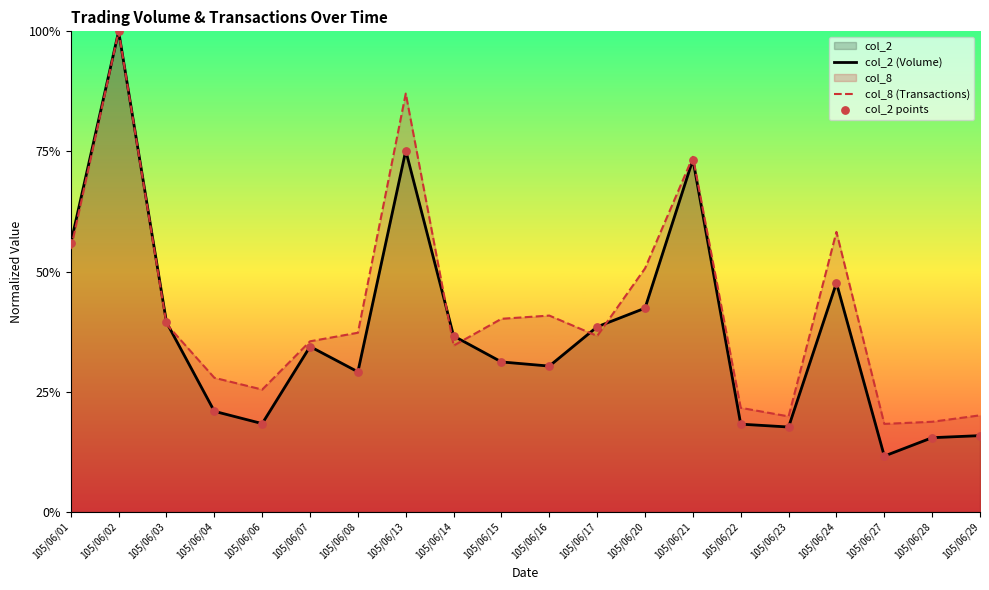

Is the value of col_8 (Transactions) at 105/06/01 greater than the value of col_2 points at 105/06/08?

Yes